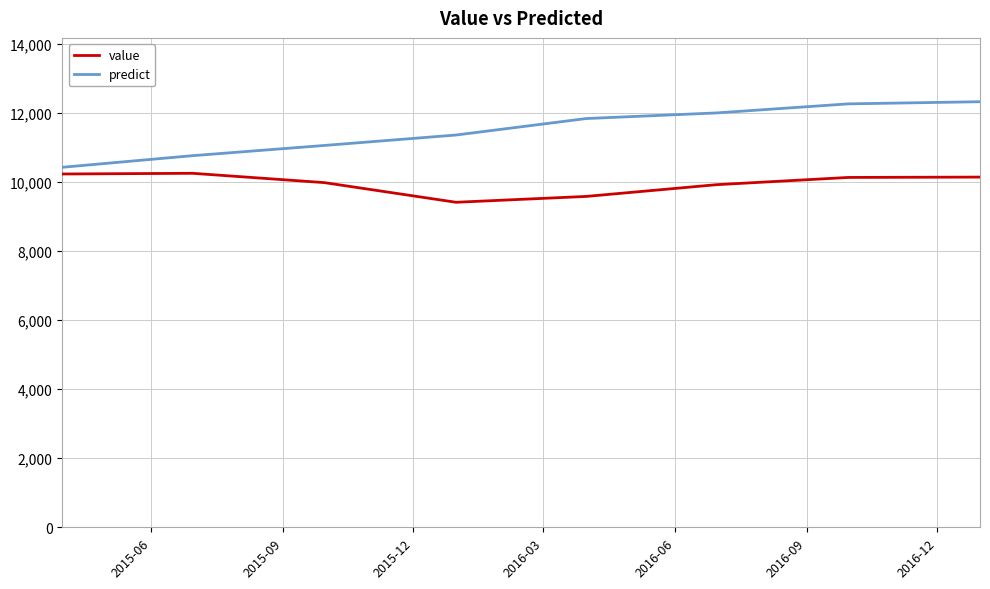

List the series in order of their overall mean, highest first.

predict, value